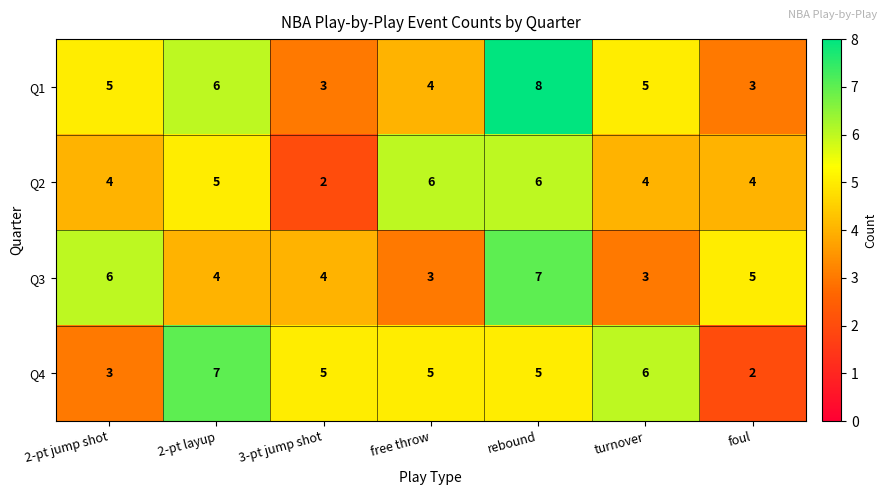

Where is Q4 nearest to the value 4?

2-pt jump shot